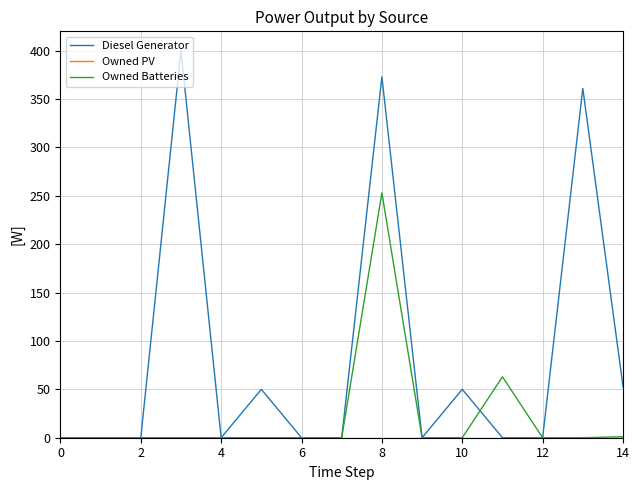

What is the greatest value displayed?

400